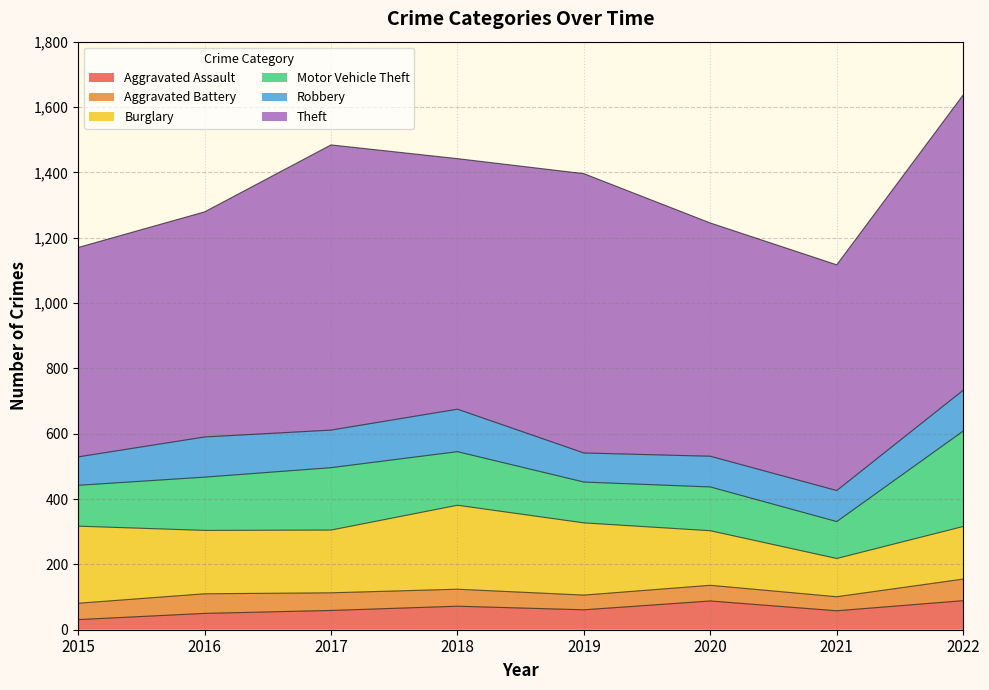

How many distinct data groups are displayed?

6